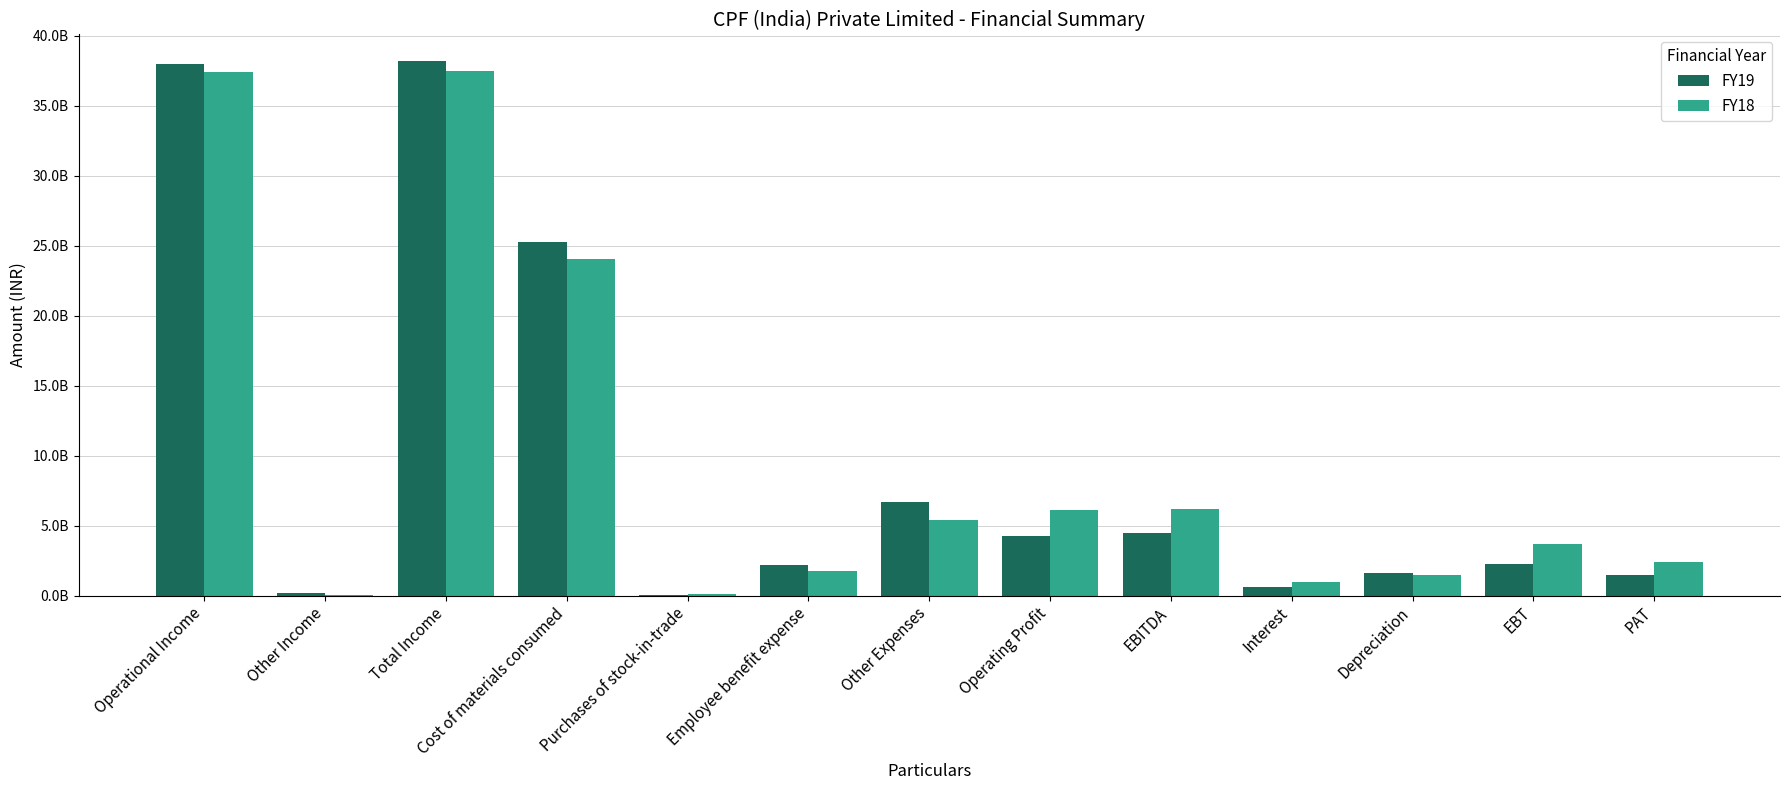

What value does the FY19 series have at EBITDA?

4440870000